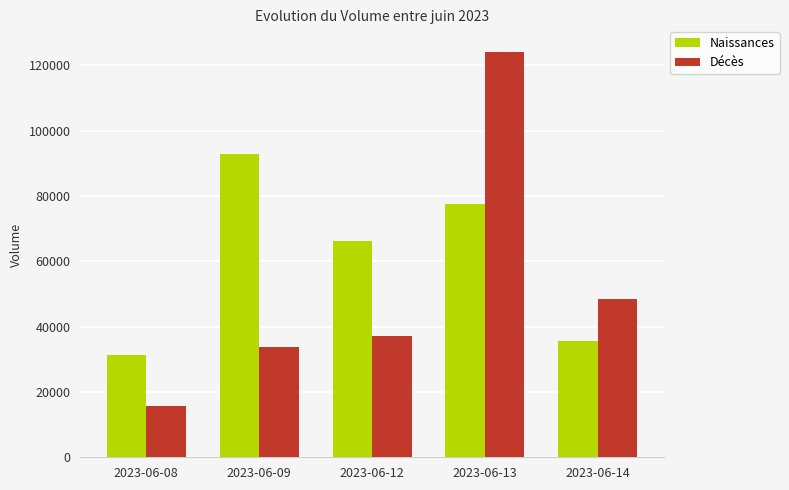

Rank the series by their average value, from highest to lowest.

Naissances, Décès